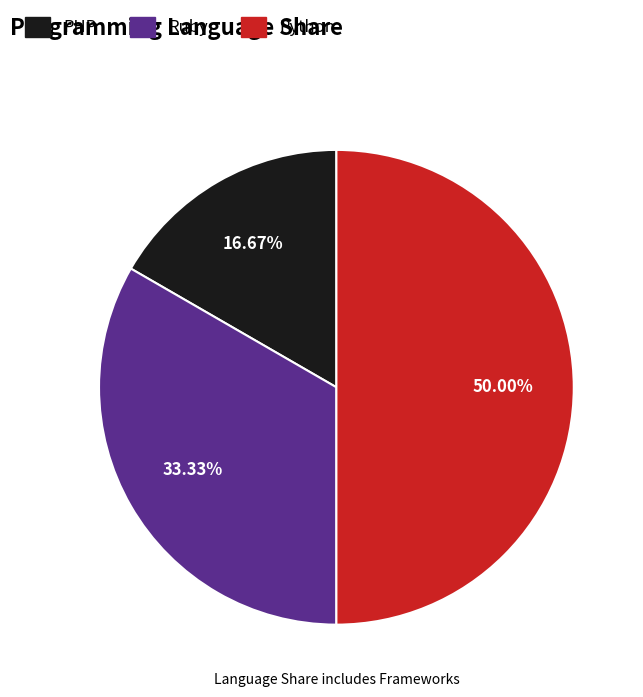

True or false: Python accounts for 65% of the total.

False